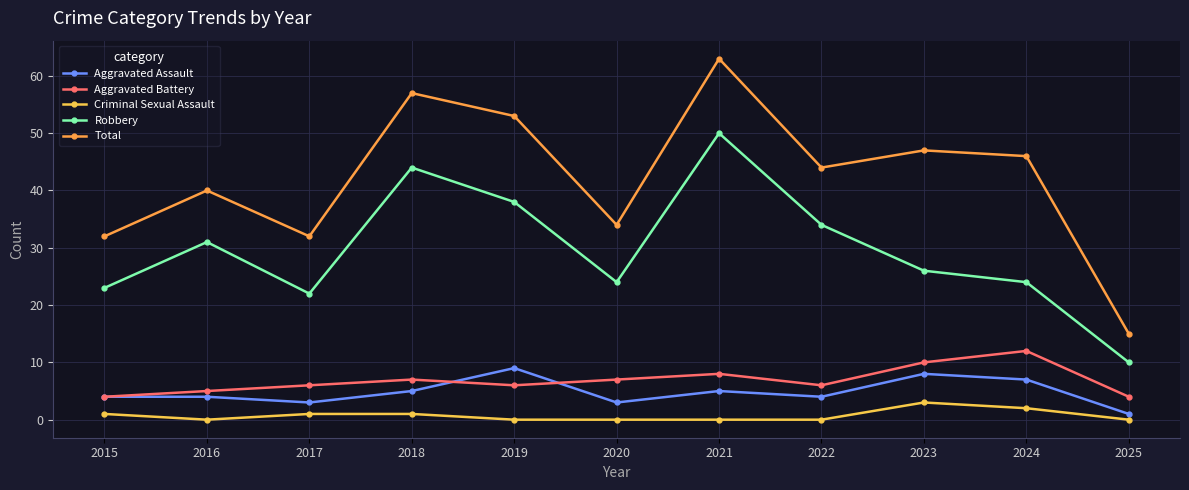

What is the sum of all Aggravated Assault values?

53